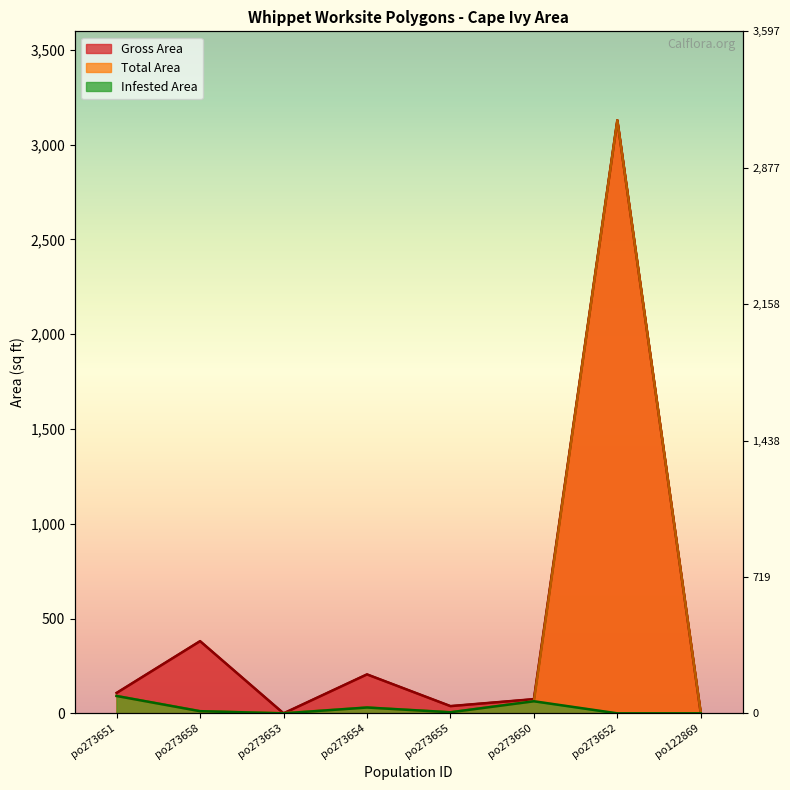

Reading left to right, transcribe all the data shown in this chart.

Gross Area: 107.8	380.8	0.0	205.5	38.2	74.9	3128.2	0.0
Total Area: 91.6	11.4	1.0	30.8	5.7	63.7	3128.2	1.0
Infested Area: 91.6	11.4	0.0	30.8	5.7	63.7	0.0	0.0